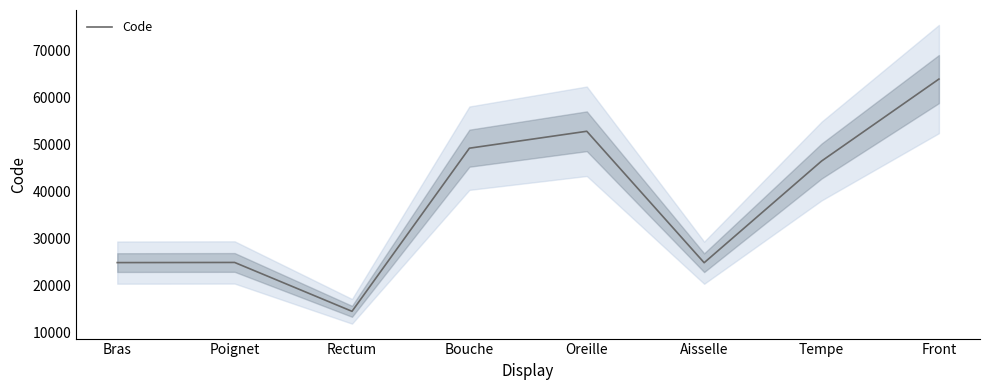

How many lines are shown in the chart?

1